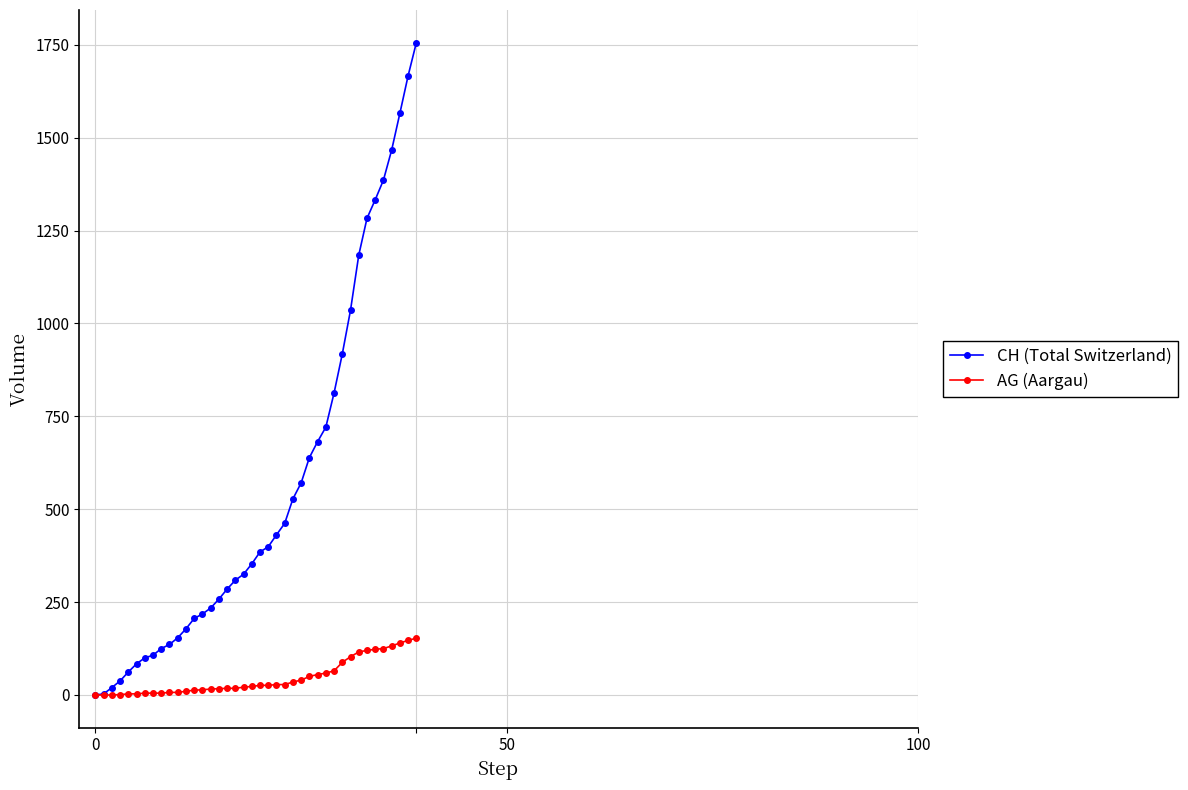

What is the highest value of the AG (Aargau) series?

153